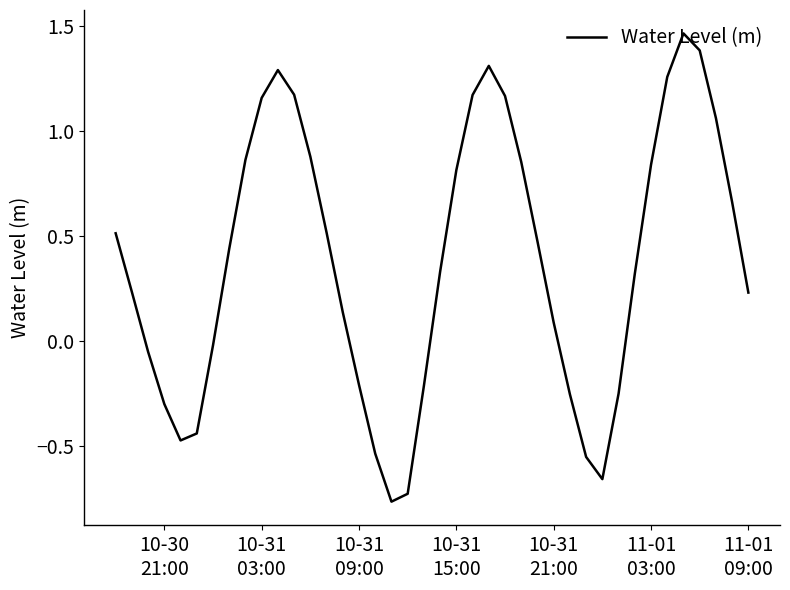

What is the difference between the maximum and minimum values?

2.2